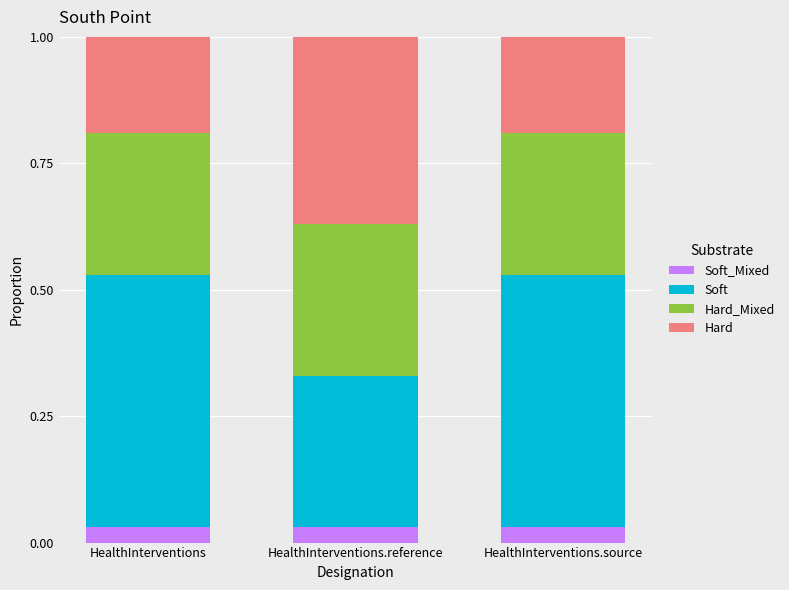

What is the label of the 1st bar from the right?

HealthInterventions.source